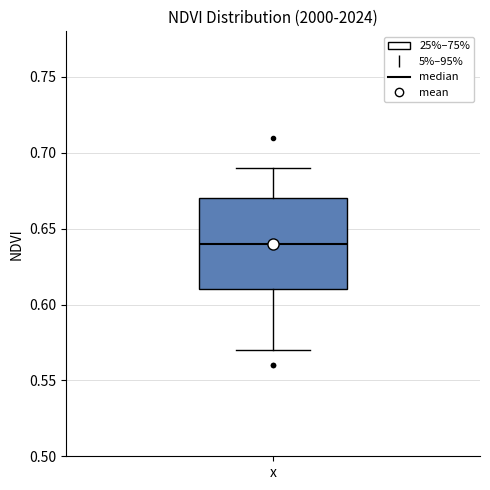

Transcribe this box plot: give where the median line is, the range the box spans, and where the two whiskers end, as read against the y-axis. The values are not printed on the chart, so give them approximately, as read against the axis.

median 0.64, box 0.61 to 0.67, whiskers 0.57 to 0.69